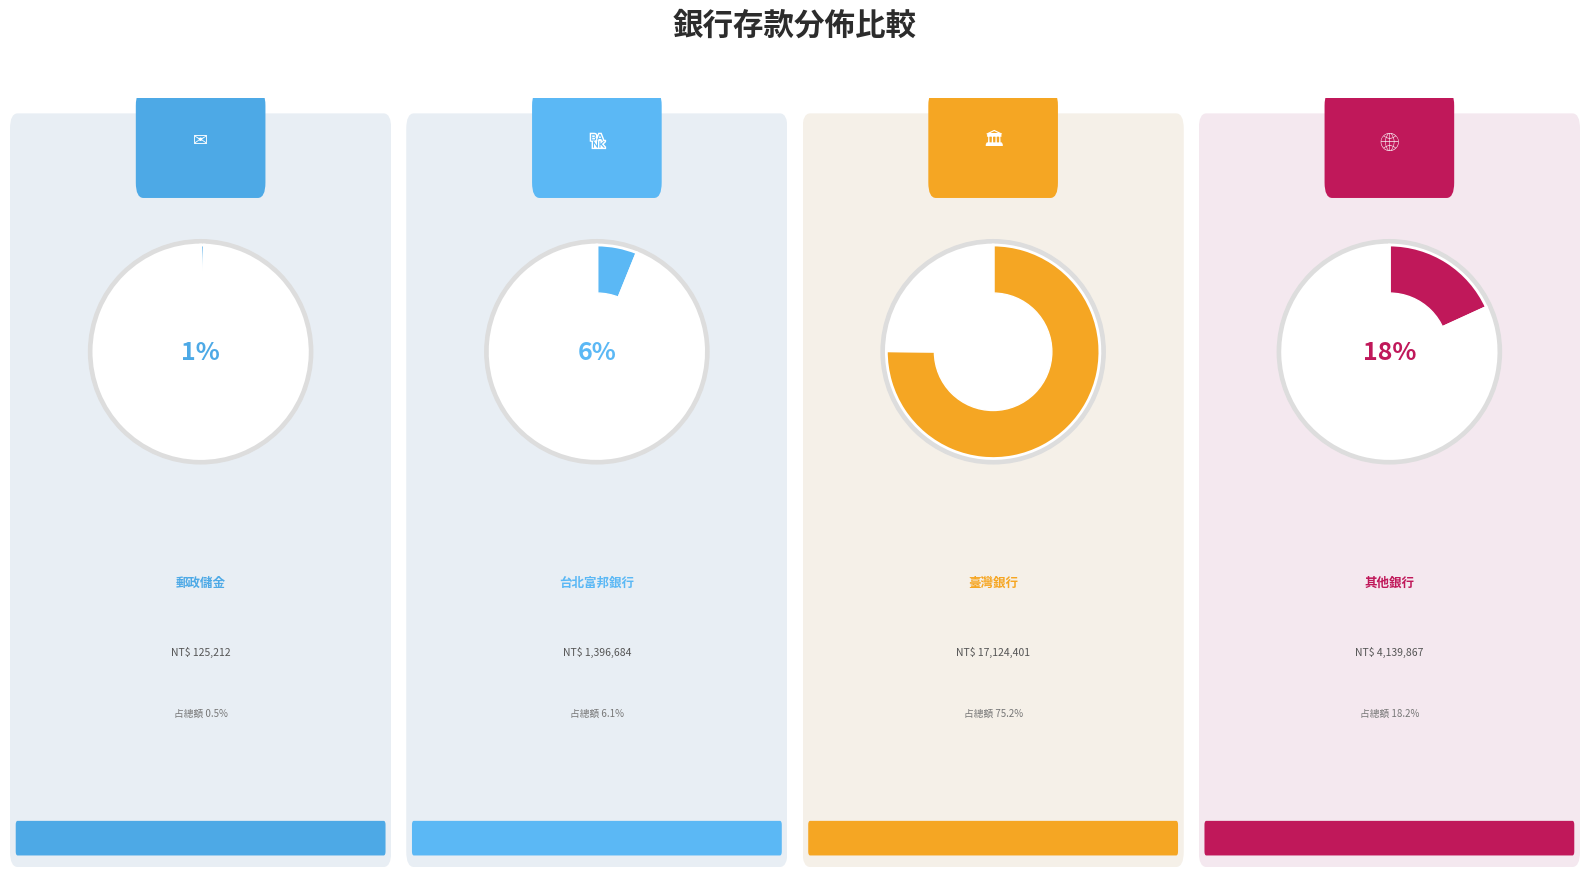

Is it true that 中華郵政股份有限公司師大郵局 is 8% of the pie?

False